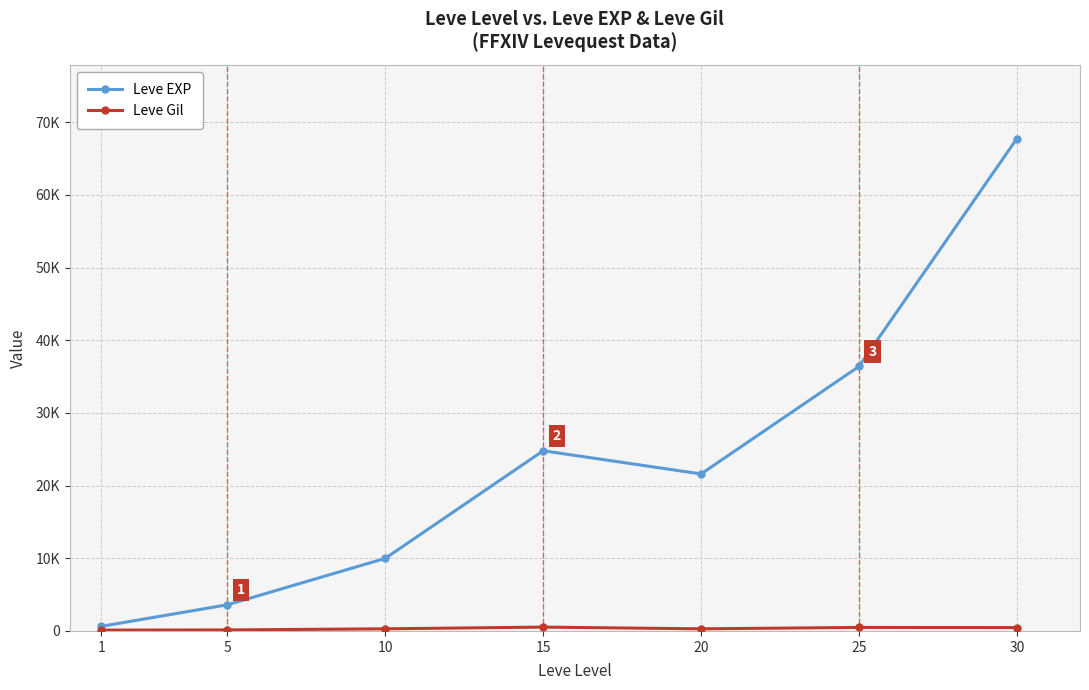

What is the difference between the Leve EXP values at 5 and 1?

2970